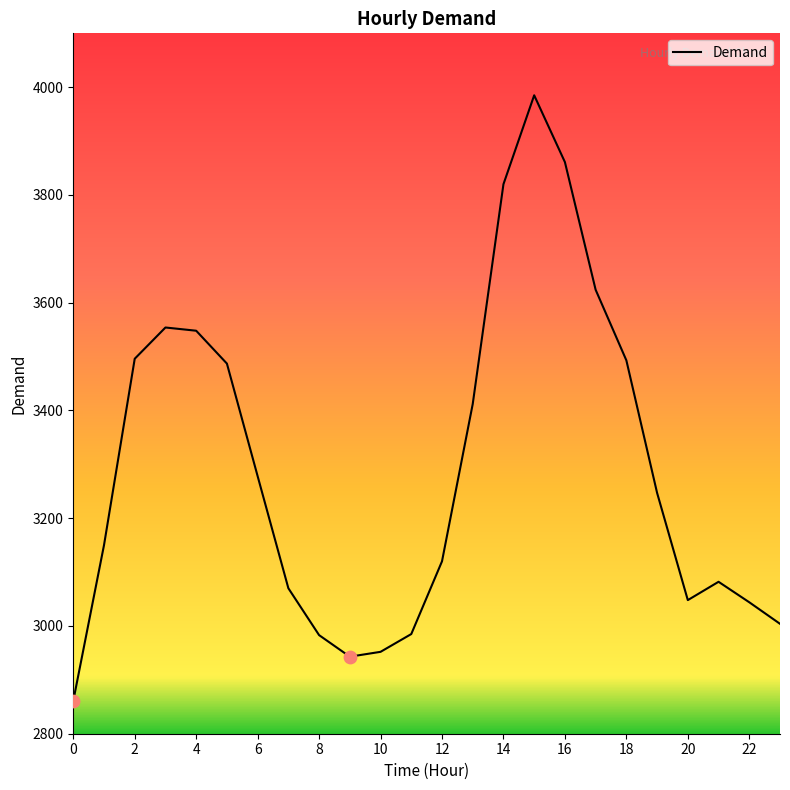

What is the greatest value displayed?

3985